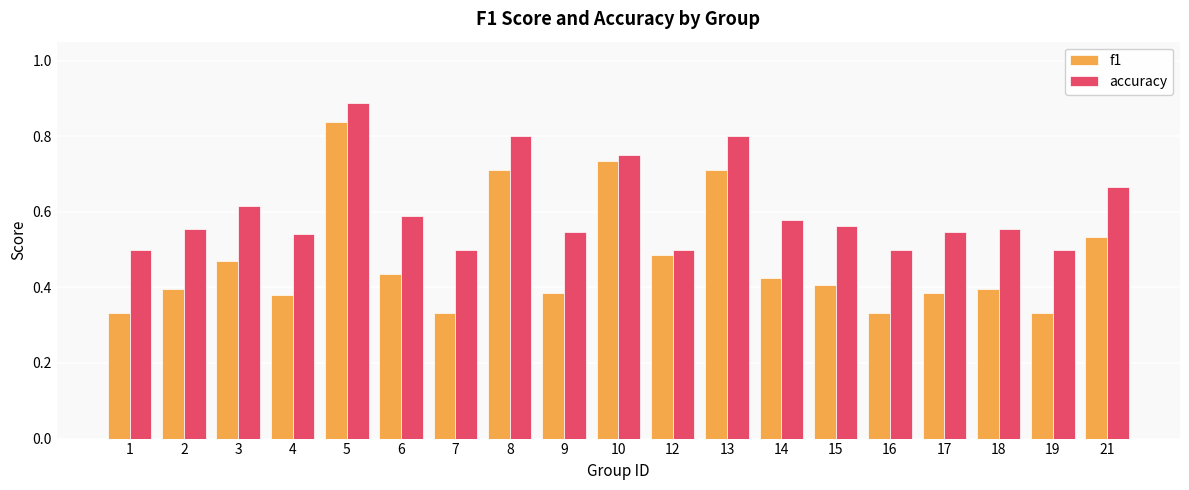

At which category does the chart reach its peak across all series?

5